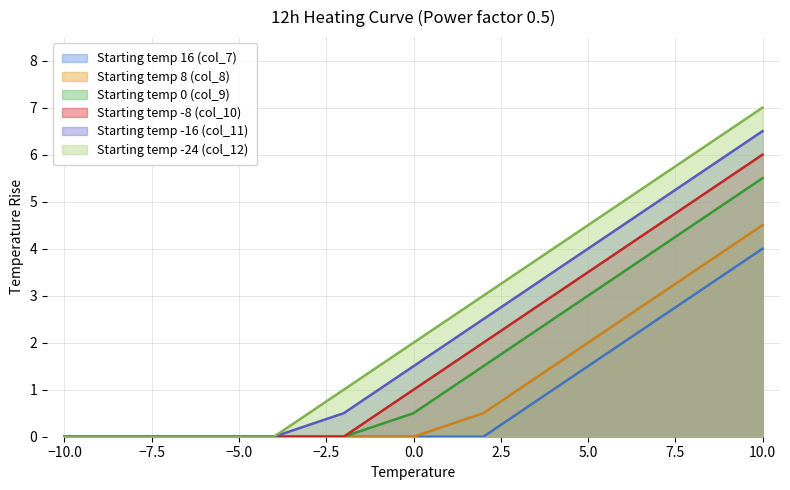

Where is Starting temp 0 (col_9) nearest to the value 2?

2